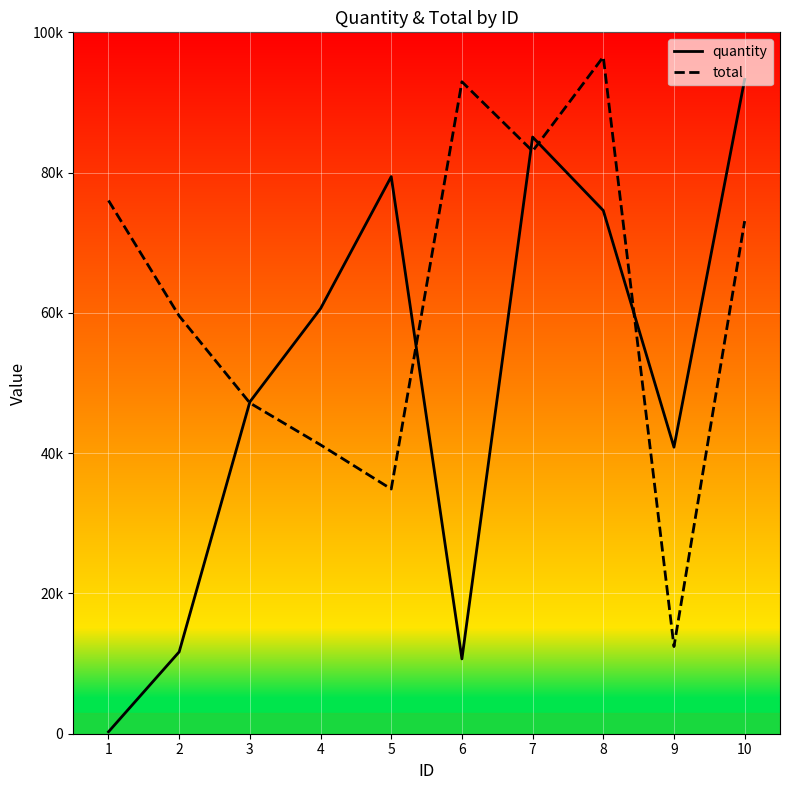

Which series changed the most between 1 and 7?

quantity